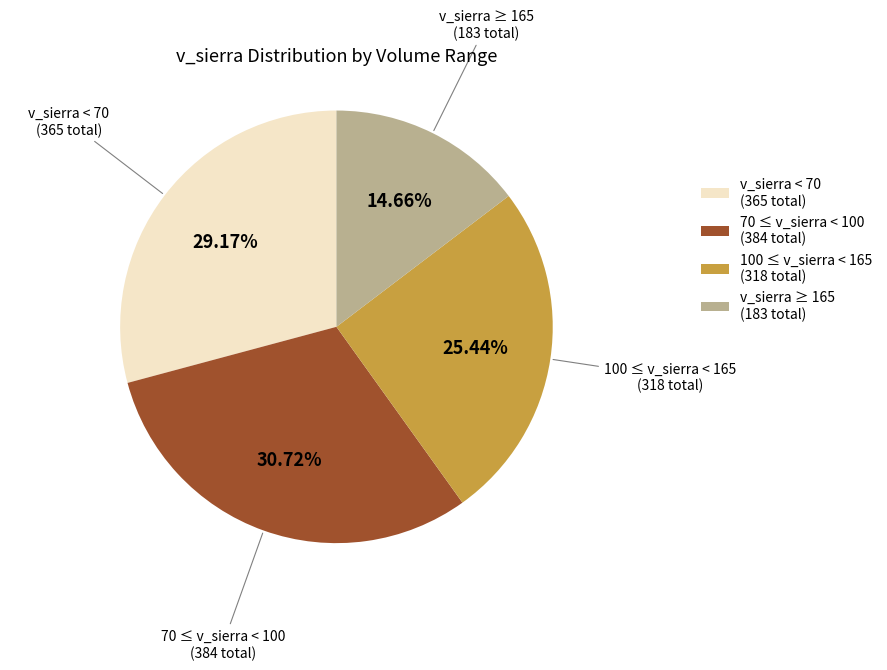

How many segments does this pie chart have?

4